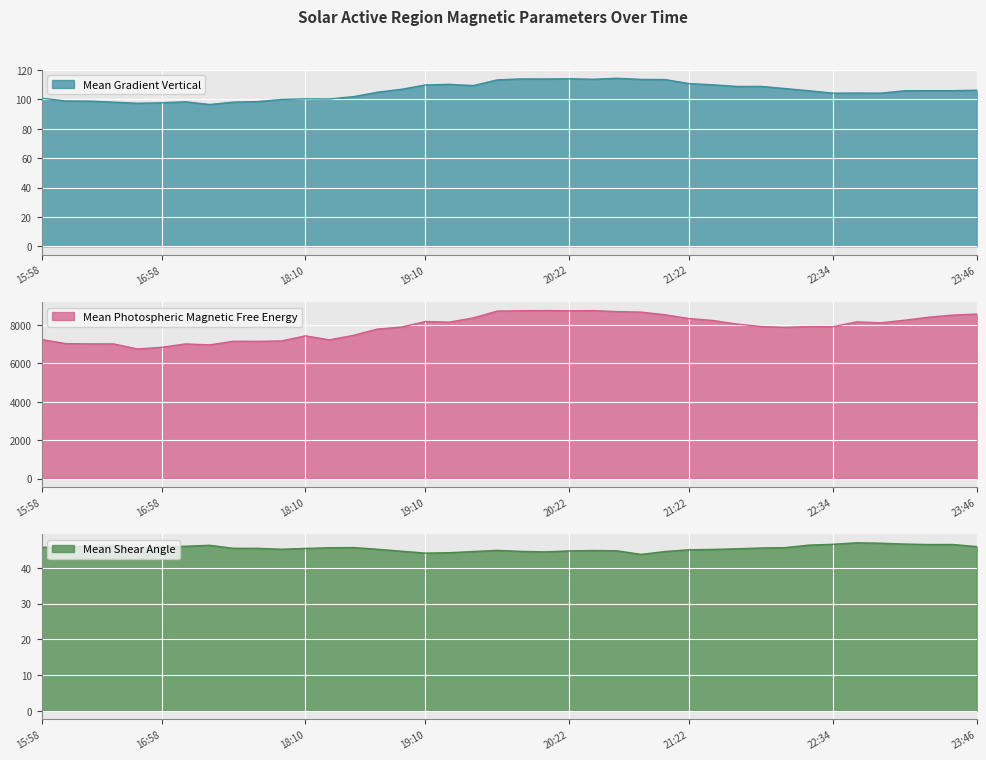

At which label does Mean Gradient Vertical reach its peak?

20:46